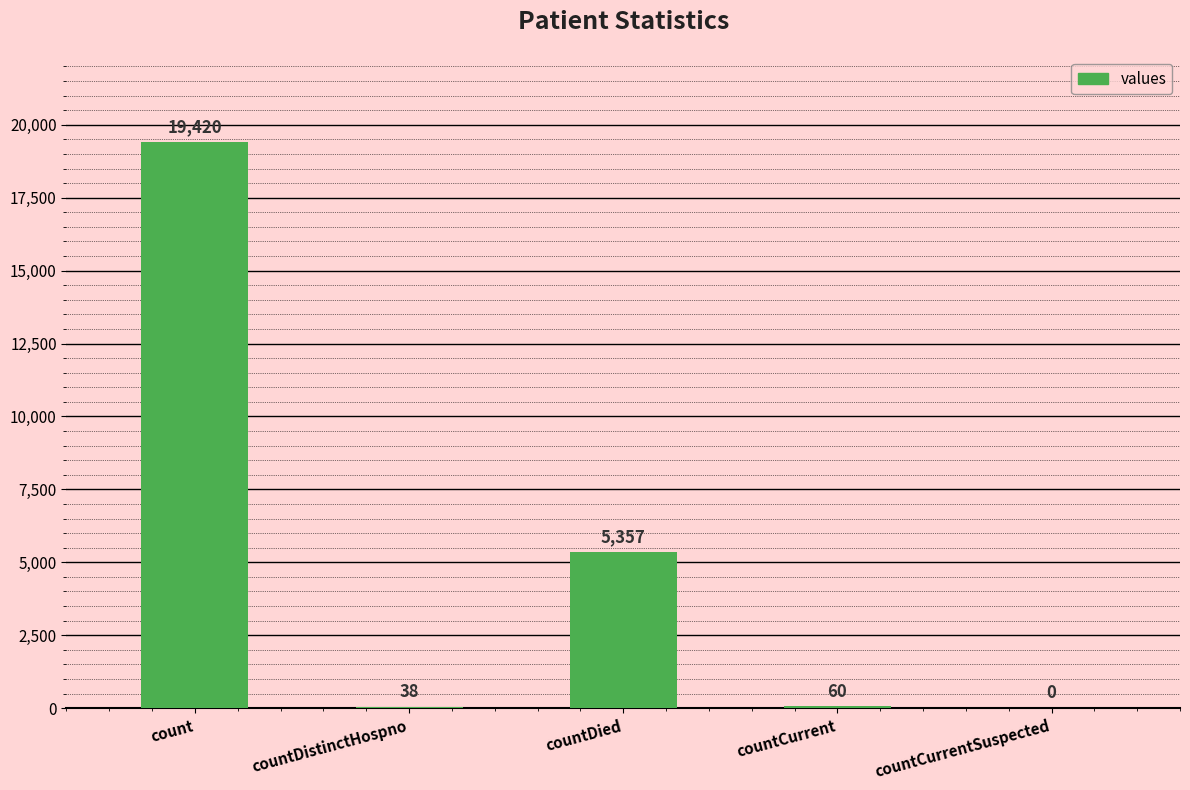

What is the sum of the values at countDied and countDistinctHospno?

5395